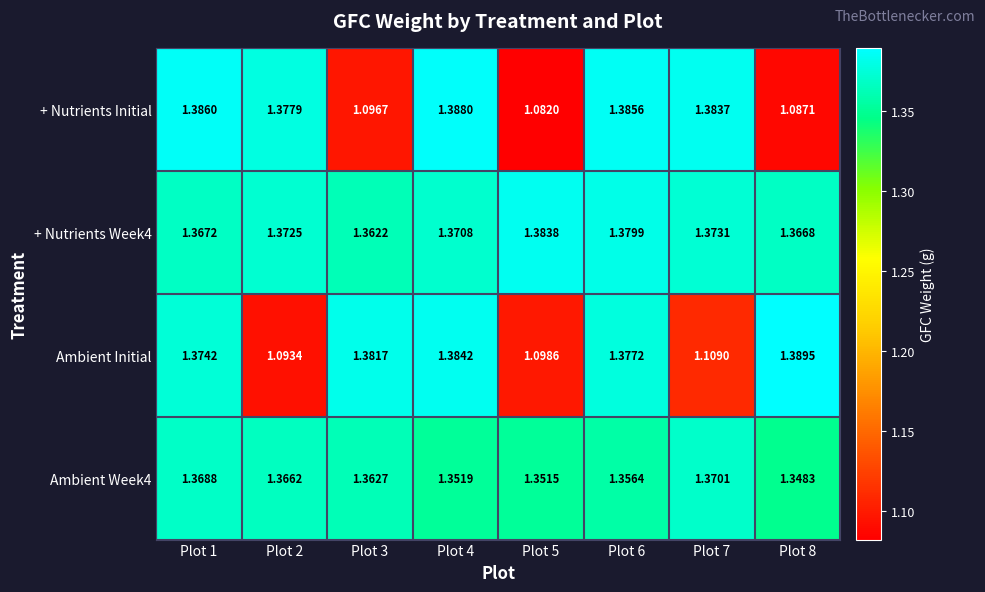

Which series has the largest total across all categories?

+ Nutrients Week4